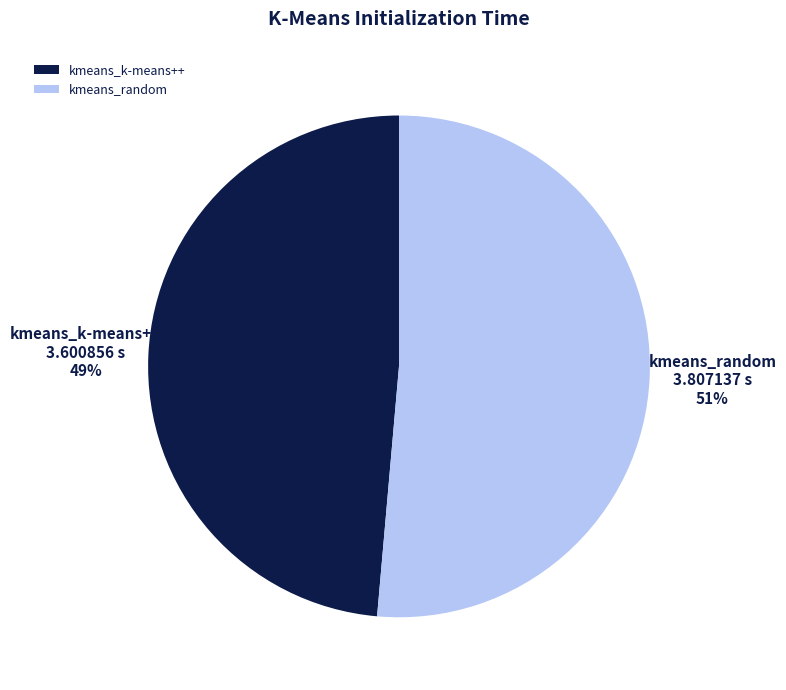

Between kmeans_random and kmeans_k-means++, which is larger?

kmeans_random